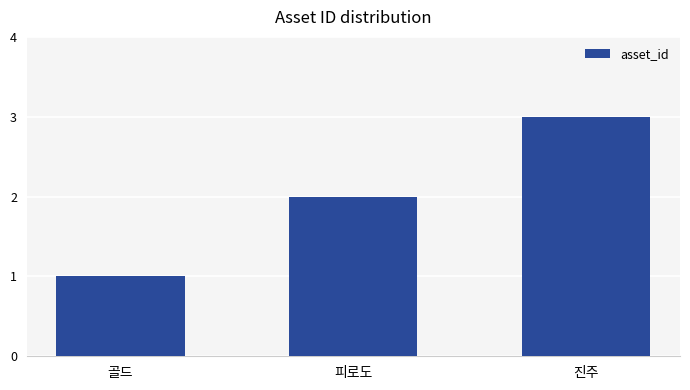

What is the ratio of the value at 골드 to the value at 피로도?

0.5